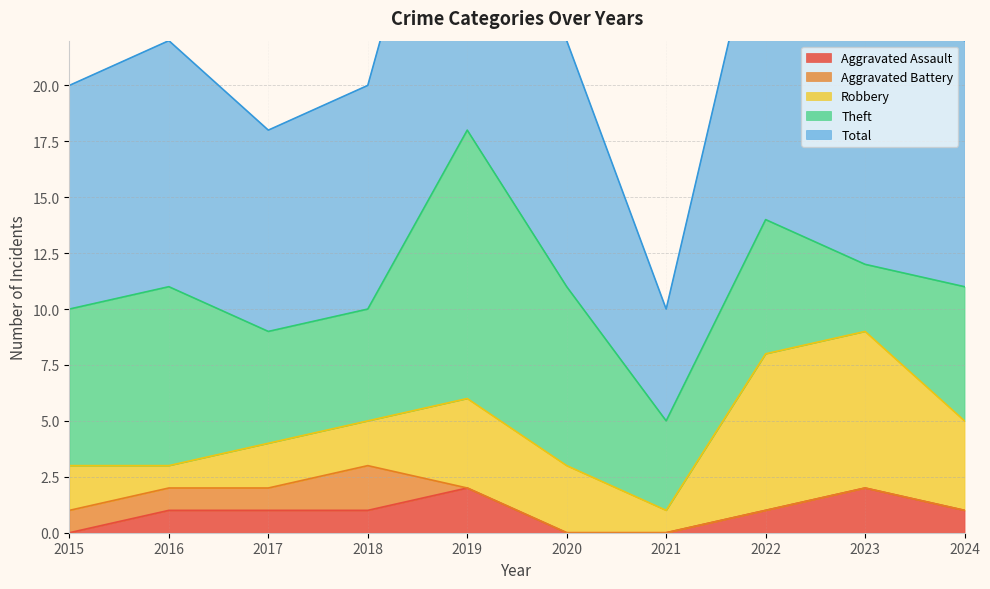

What is the value of the Robbery point at the 7th from the left?

1